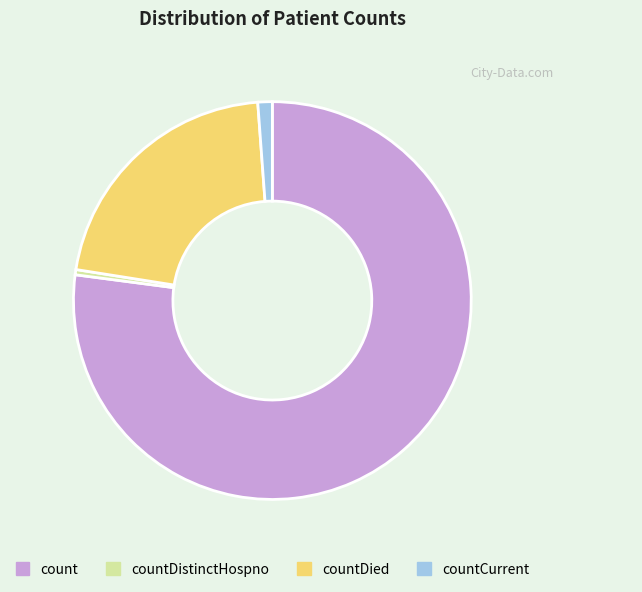

Count the number of slices in the pie.

4